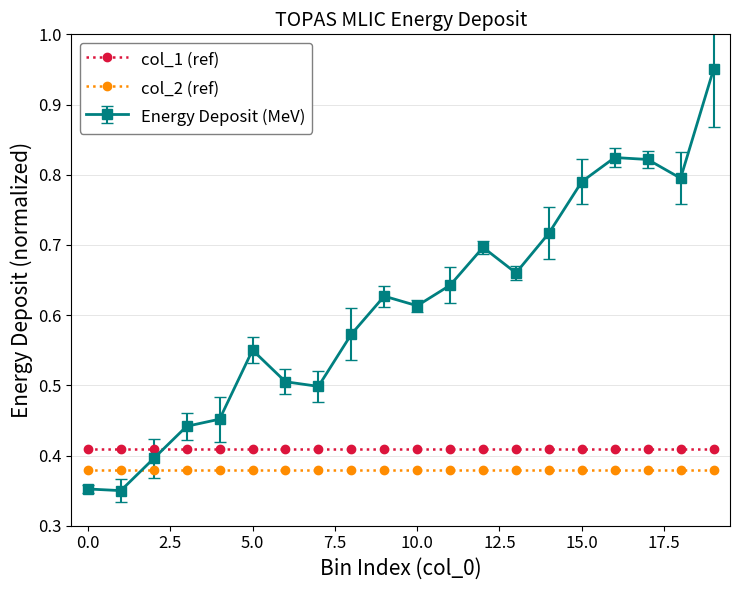

Which series ends up on top after the final intersection of col_2 (ref) and Energy Deposit (MeV)?

Energy Deposit (MeV)